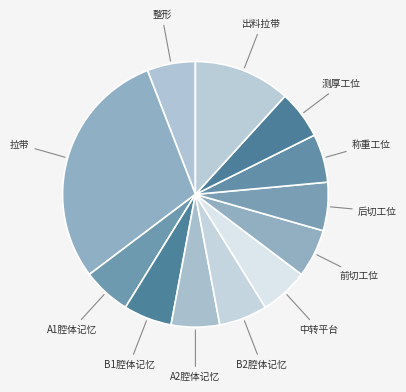

Which has a higher value, 拉带 or 出料拉带?

拉带